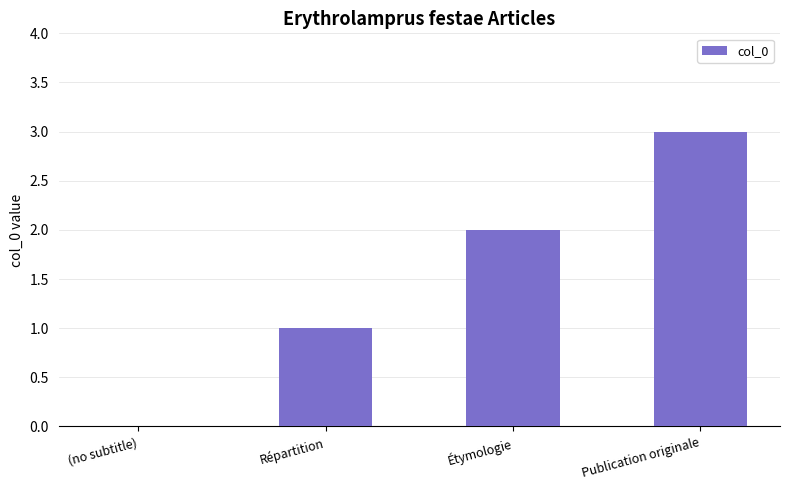

What is the change in value from Répartition to Publication originale?

+2